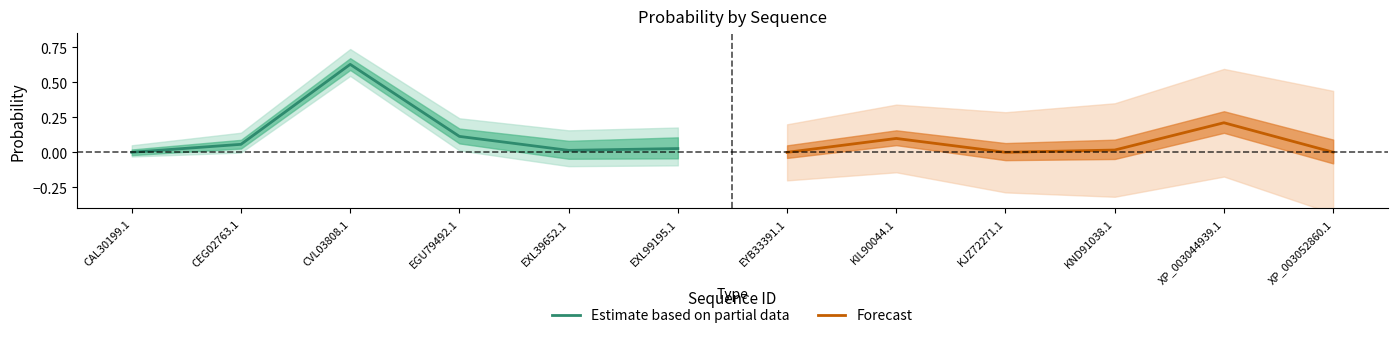

The Estimate based on partial data series shows 0.0 at CEG02763.1. True or false?

False